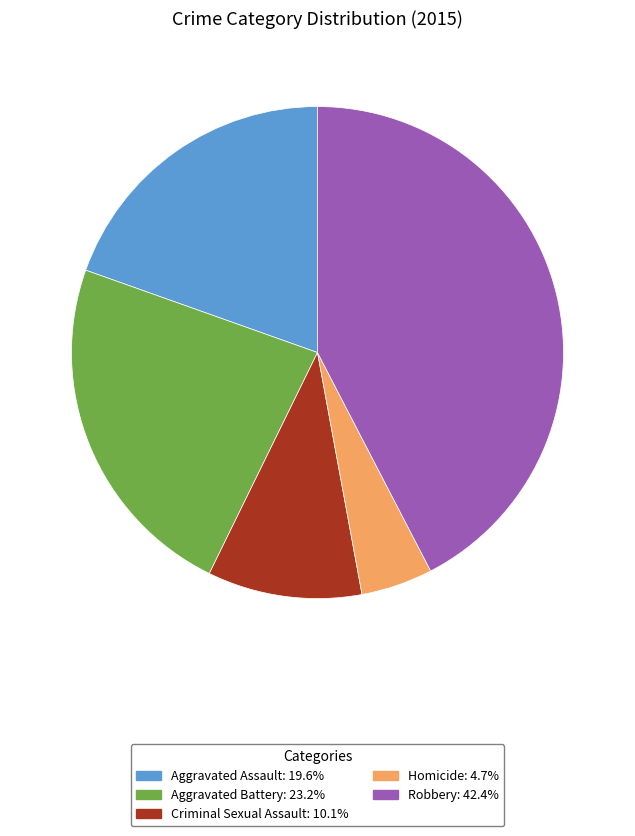

Is there any slice that represents more than half of the pie?

No